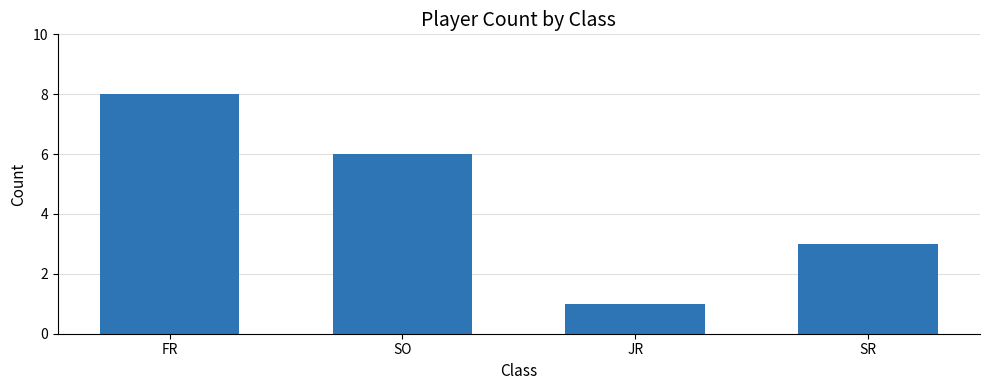

Is it true that the value at SR is 1?

False